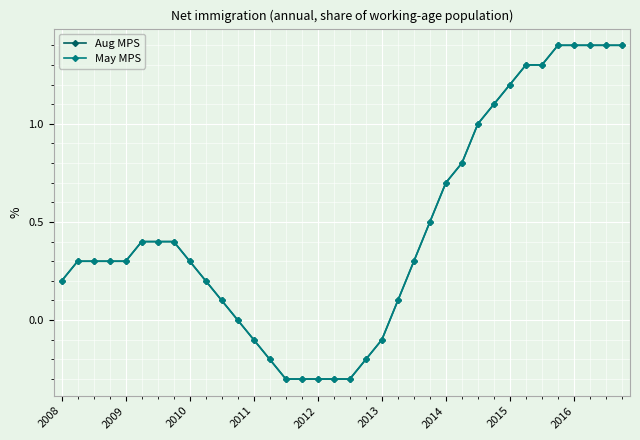

Is this an area chart (filled region under the line)?

No